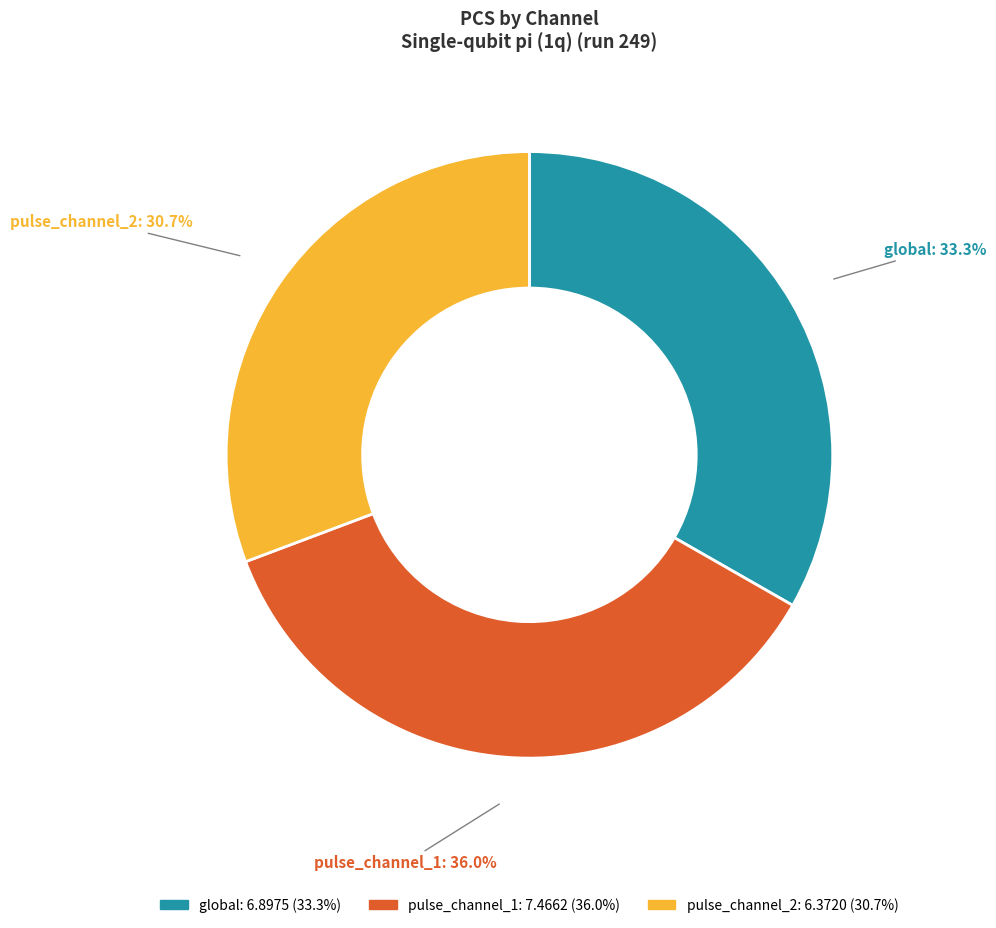

How many segments does this pie chart have?

3